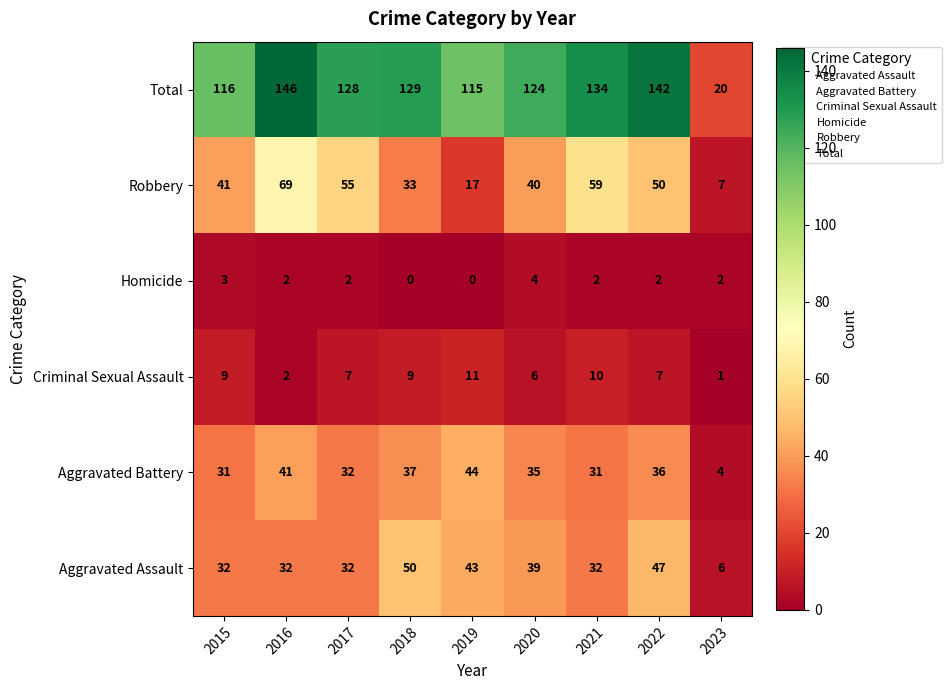

What is the greatest value displayed?

146